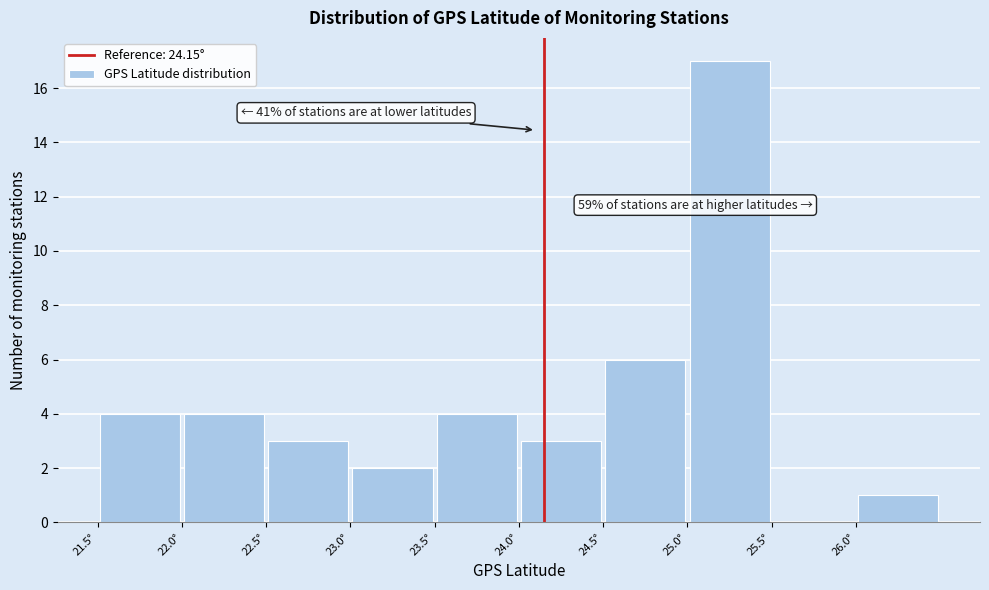

Over which range of the x-axis is the bar tallest?

25.0 to 25.5